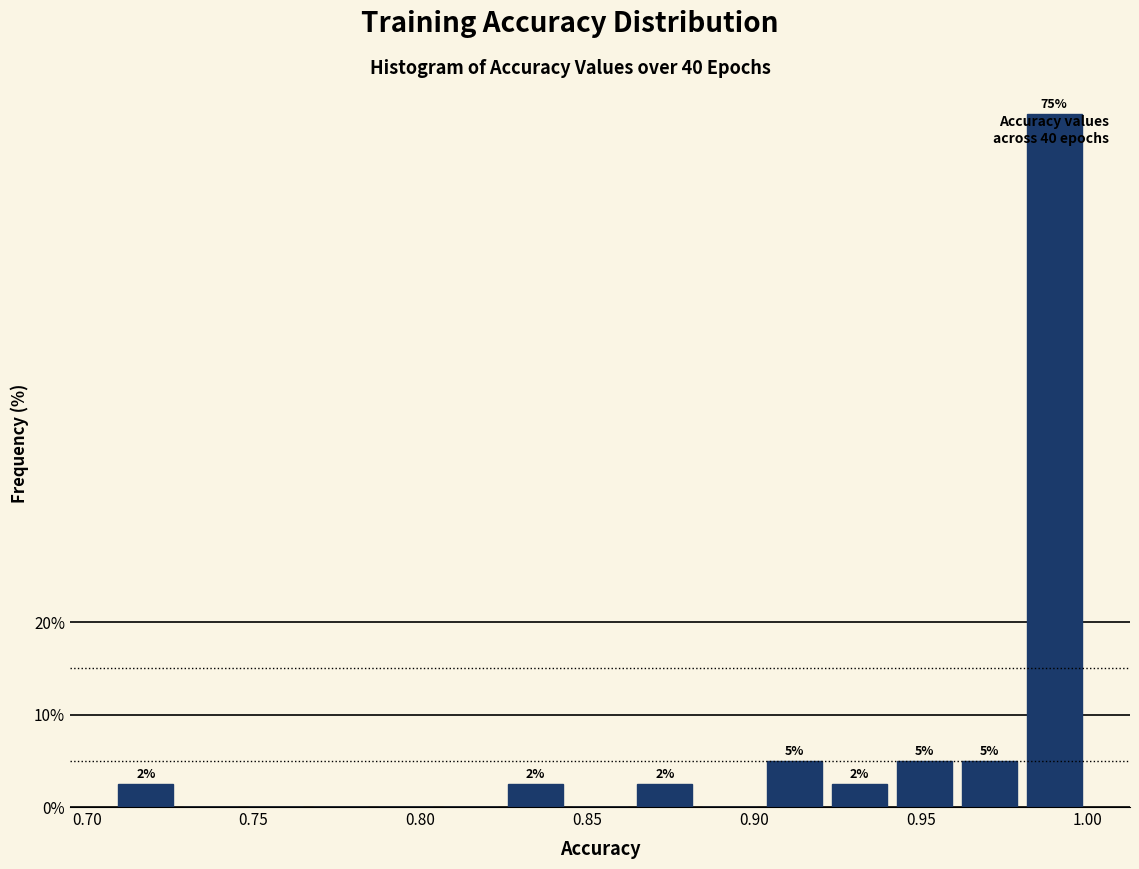

Around what value on the x-axis is the tallest bar? Give the approximate position of its centre, as read against the axis.

0.990